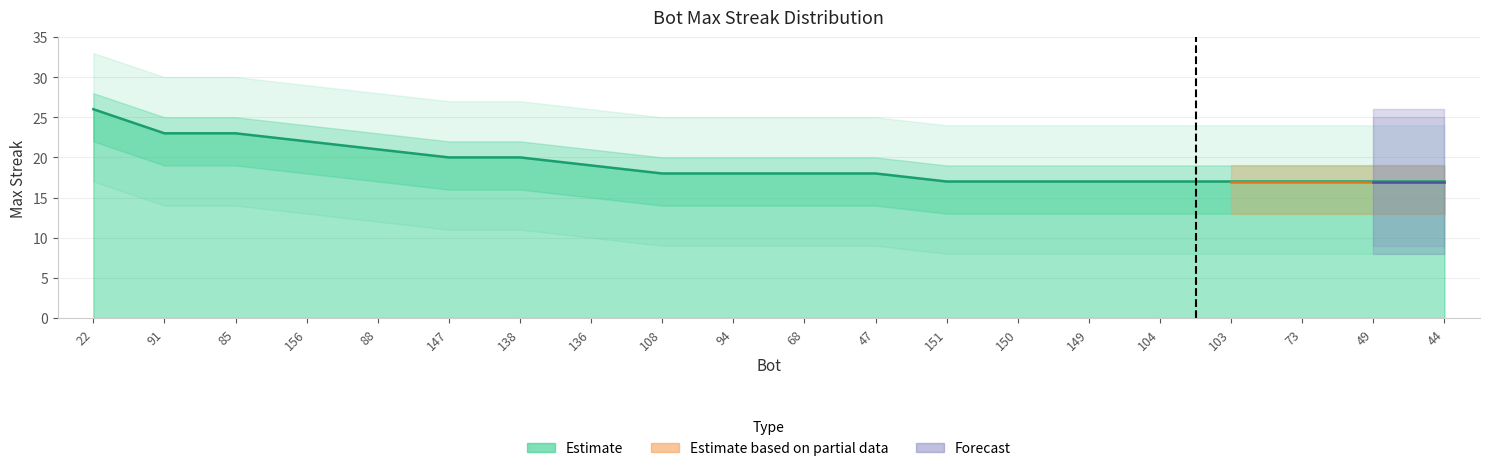

At which label is the value closest to 21?

88